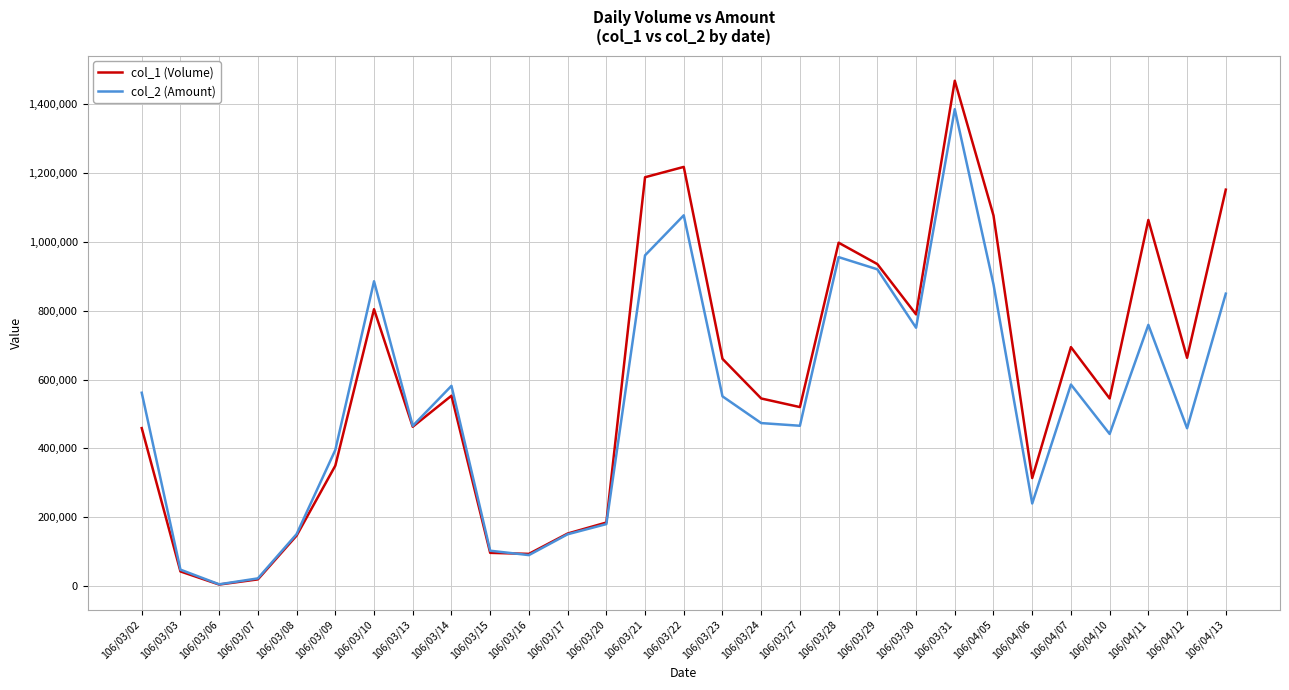

Rank the series at 106/03/02 from lowest to highest value.

col_1 (Volume), col_2 (Amount)